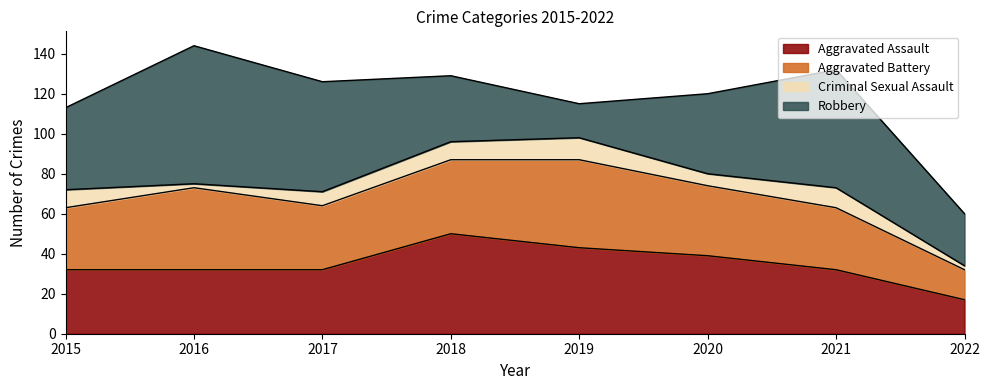

Count the number of categories in the chart.

8